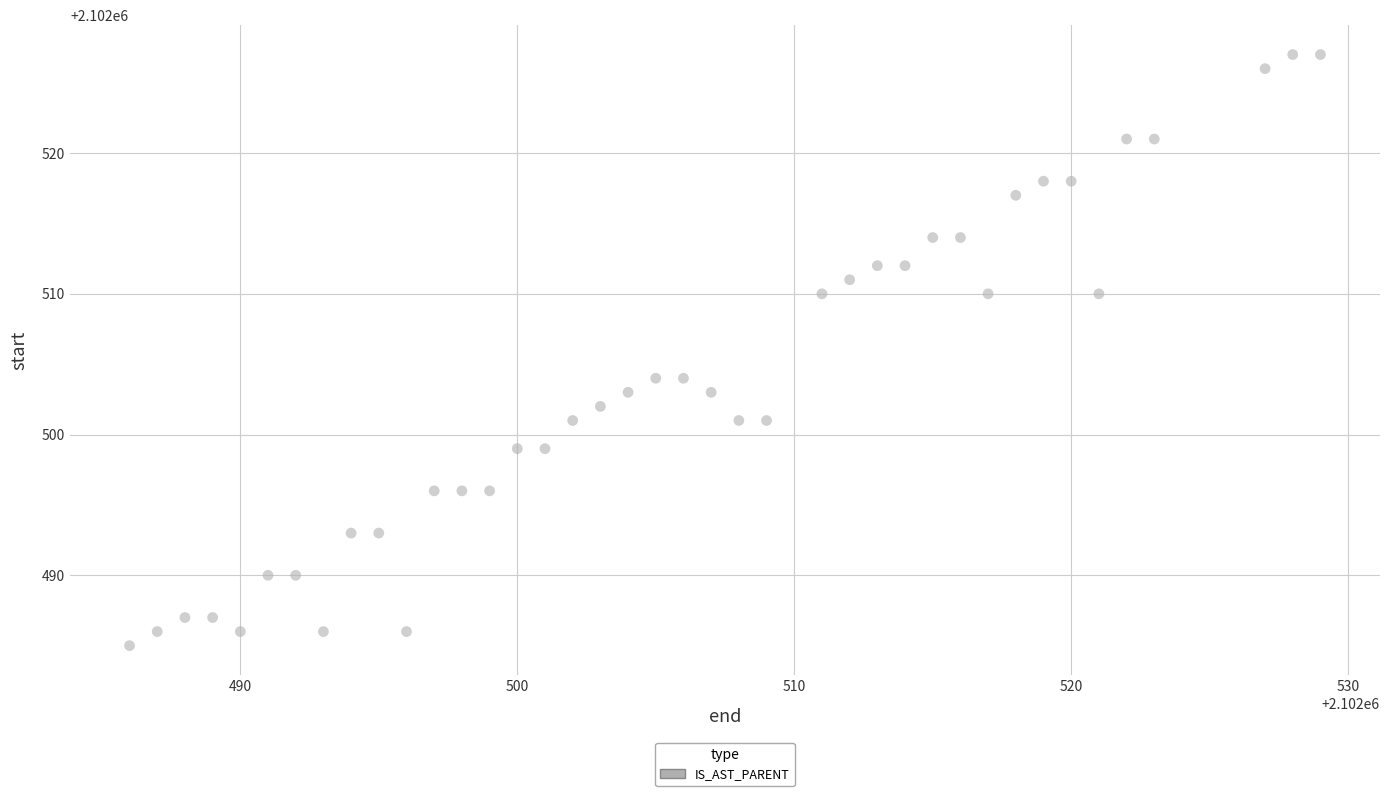

What is the range of Y values (max minus min)?

42